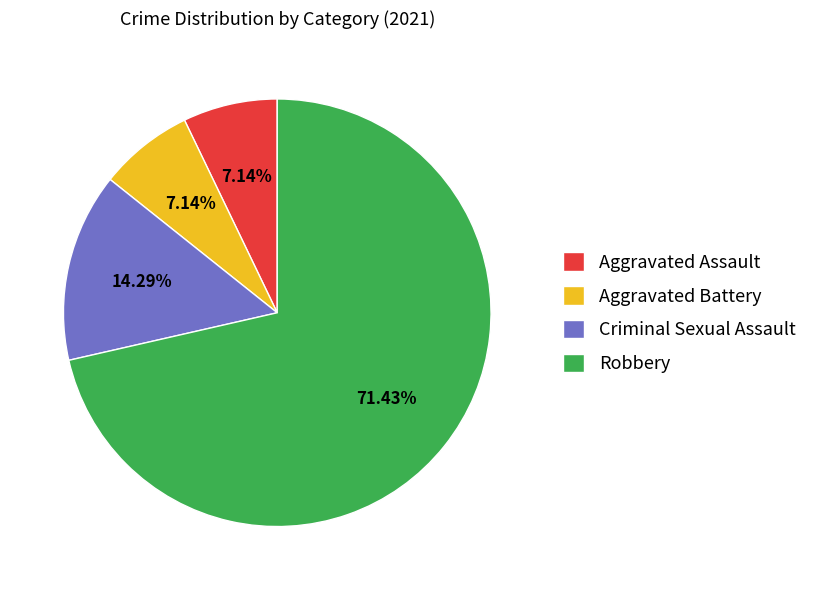

To the nearest percent, what is the difference between the largest and smallest slice percentages?

64%